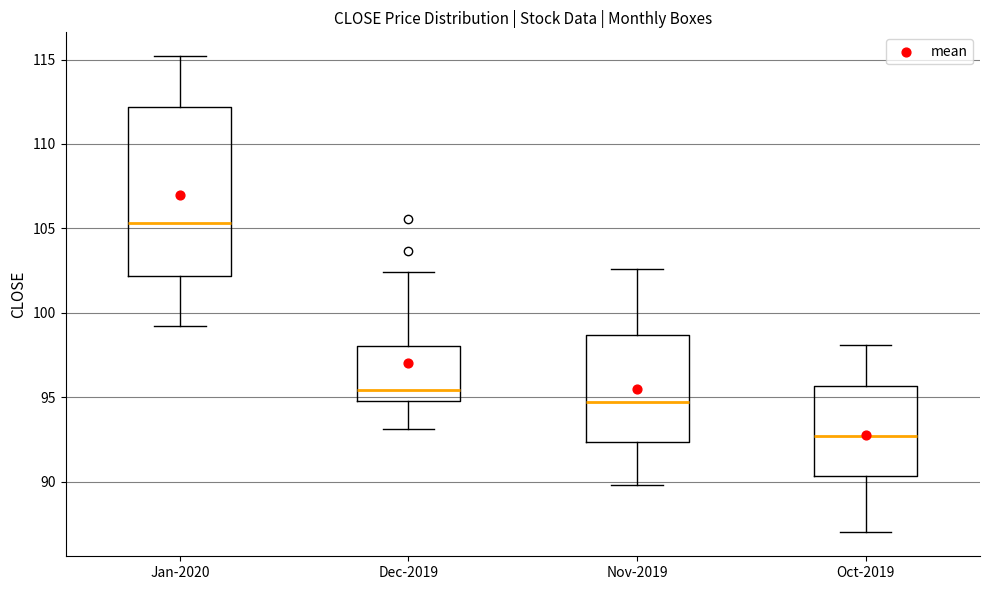

Which box's median line is the highest?

Jan-2020